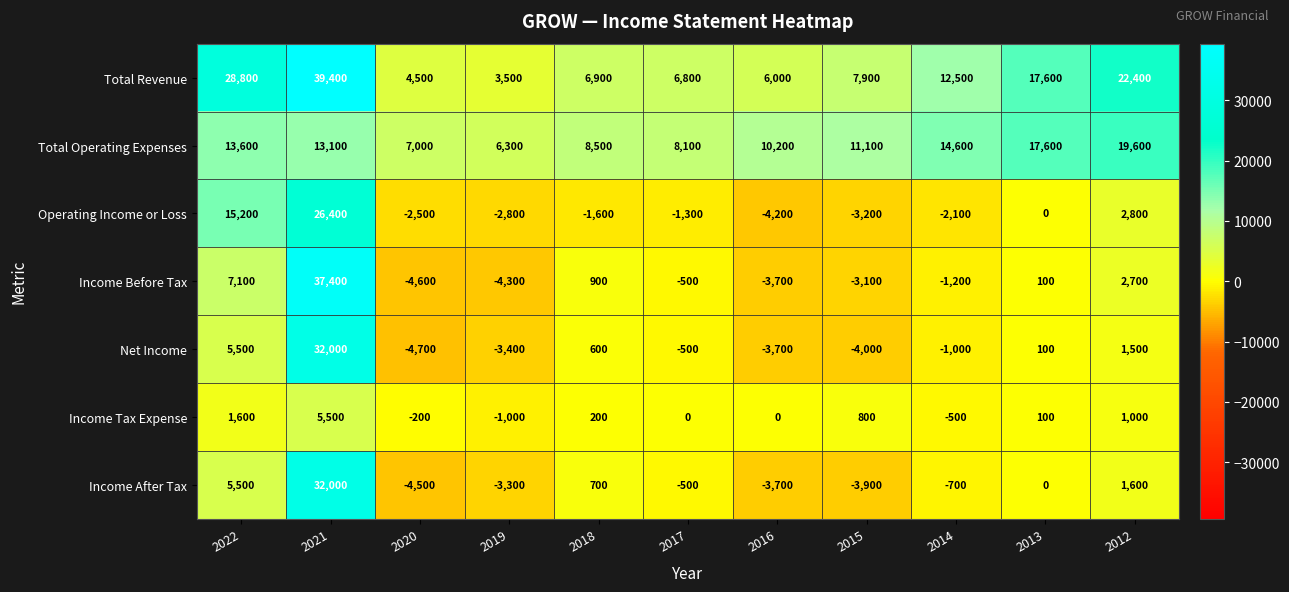

Is it true that Operating Income or Loss equals -4875 at 2019?

False